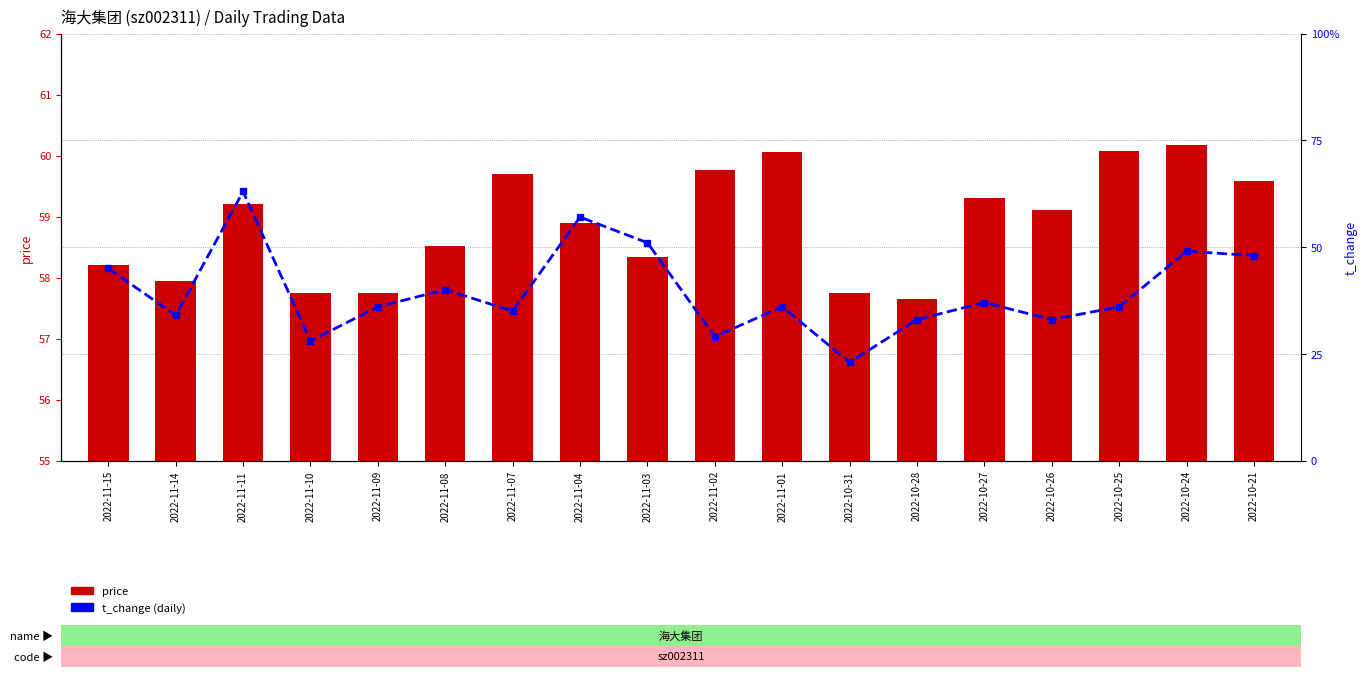

What is the value of the t_change (% change) bar at the 2nd from the left?

0.3